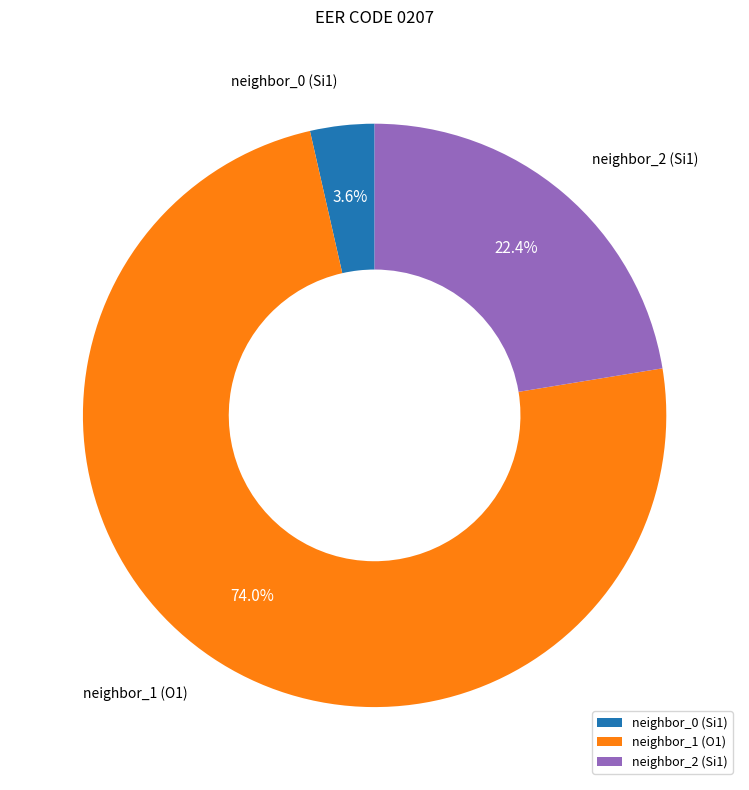

What percentage do neighbor_2 (Si1) and neighbor_1 (O1) together represent?

96.4%